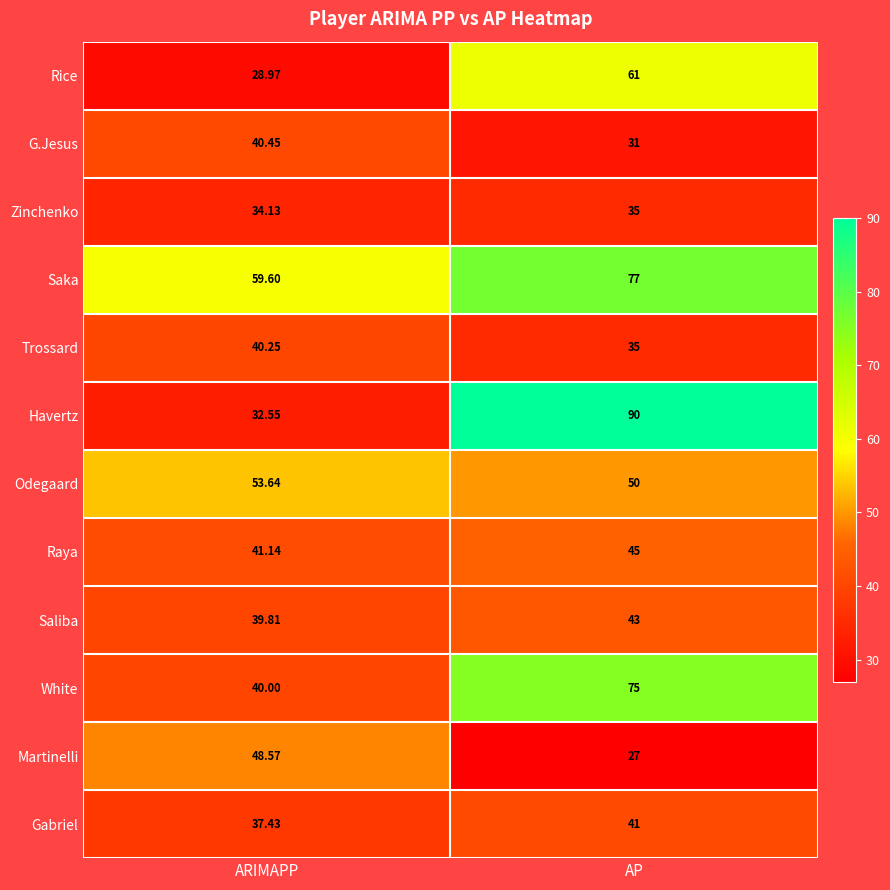

List the series in order of their peak value, lowest first.

Zinchenko, Trossard, G.Jesus, Gabriel, Saliba, Raya, Martinelli, Odegaard, Rice, White, Saka, Havertz